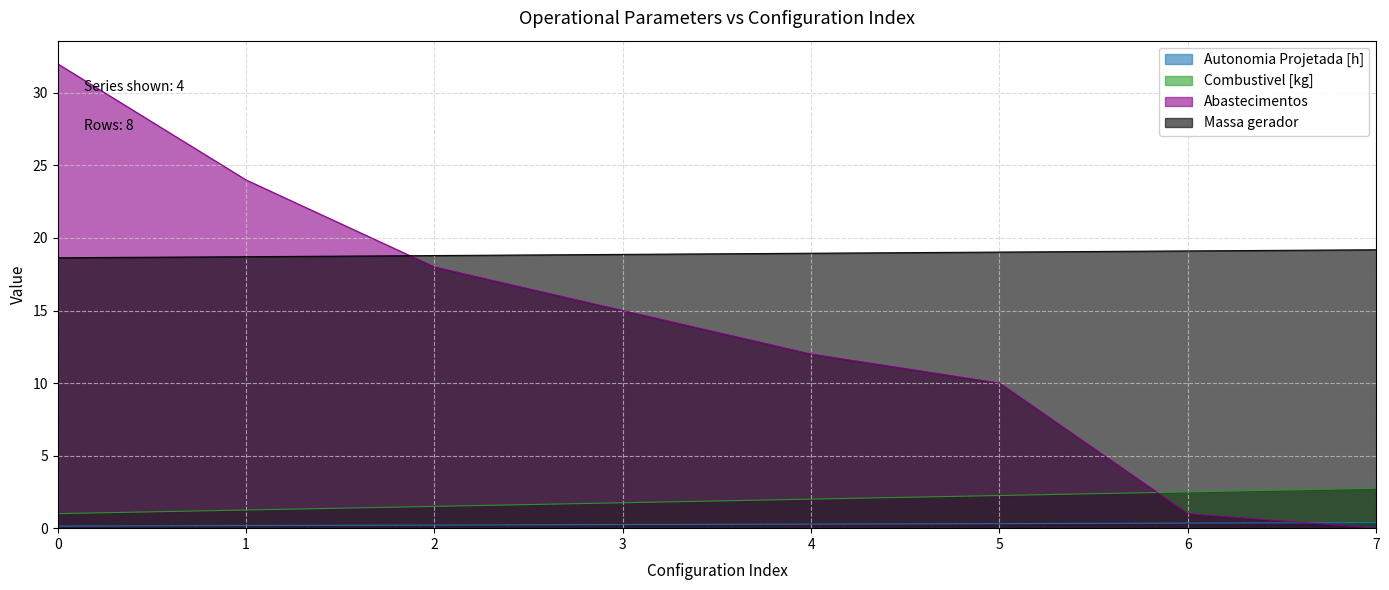

Which label corresponds to the smallest value in the chart?

7